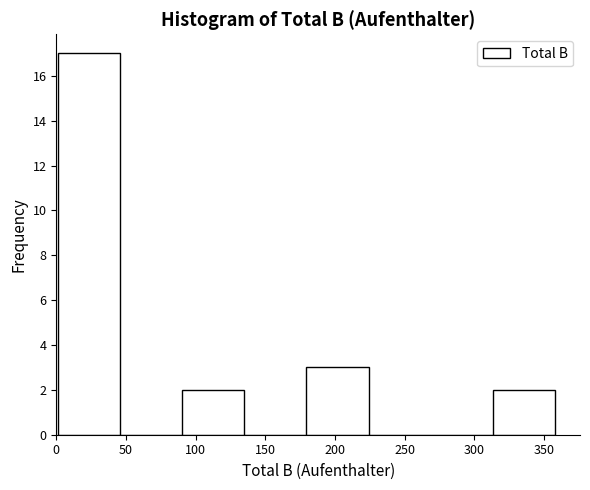

Reading left to right, transcribe this chart: for each bar, give the range it covers on the x-axis and its height. Neither the bar edges nor the heights are printed on the chart, so give them approximately, as read against the axes.

0 to 45: 17
45 to 90: 0
90 to 135: 2
135 to 180: 0
180 to 225: 3
225 to 270: 0
270 to 315: 0
315 to 360: 2